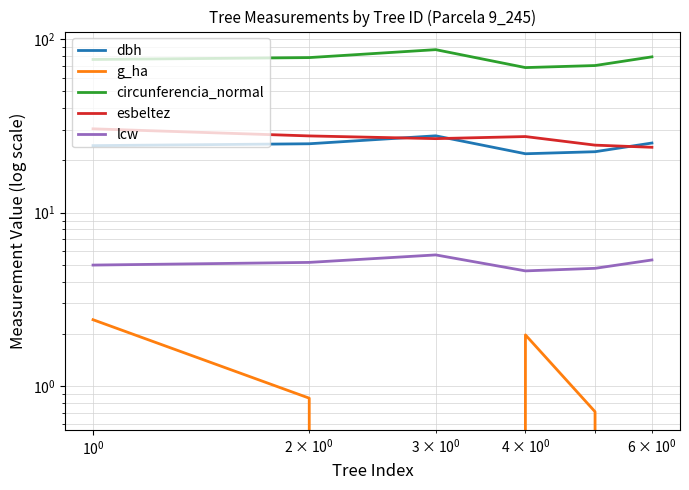

Reading left to right, extract all data points from this chart.

dbh: 24.3	24.9	27.7	21.9	22.4	25.2
g_ha: 2.4	0.8	0.0	2.0	0.7	0.0
circunferencia_normal: 76.5	78.4	87.1	68.6	70.5	79.2
esbeltez: 30.4	27.7	26.7	27.5	24.5	23.8
lcw: 5.0	5.2	5.7	4.6	4.8	5.3